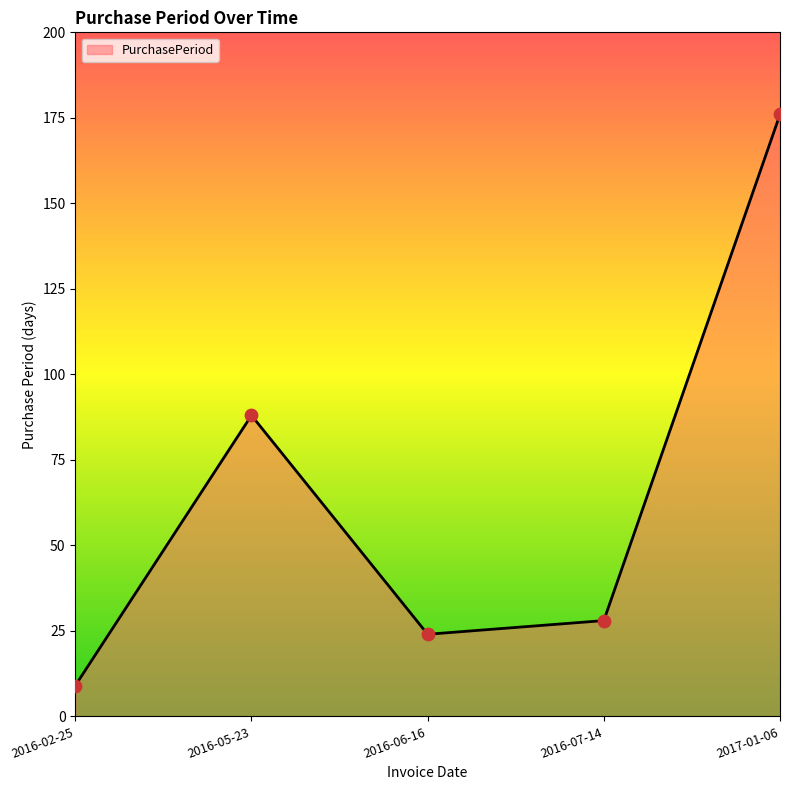

What is the ratio of the value at 2016-05-23 to the value at 2016-06-16?

3.7